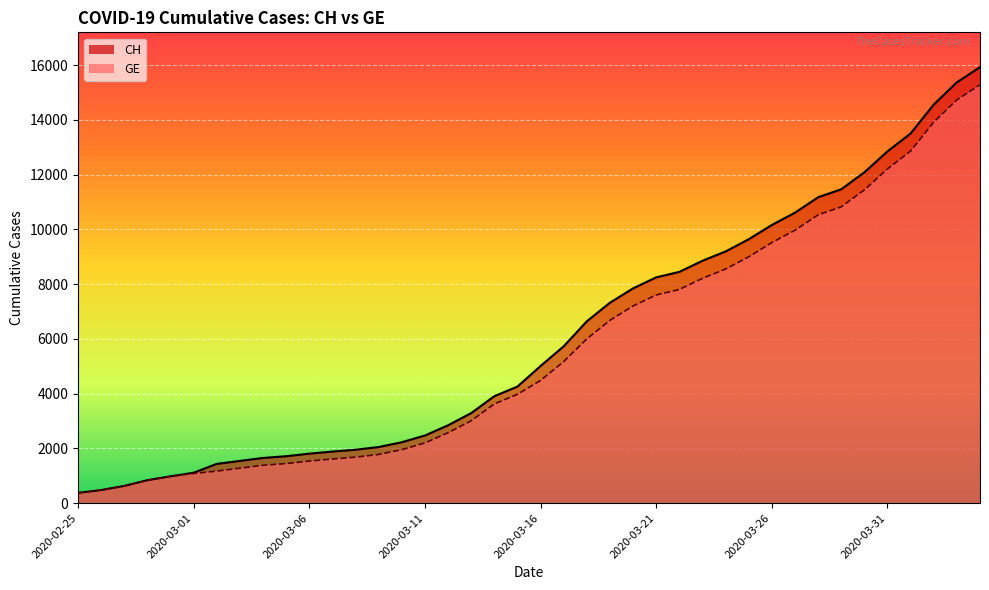

Is it true that CH equals 630 at 2020-02-27?

True